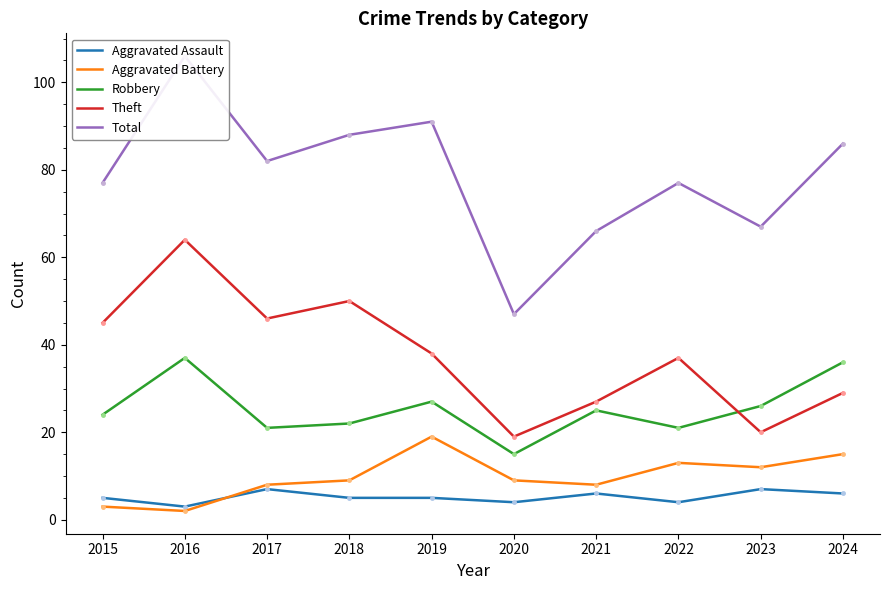

How many interior local peaks does the Aggravated Battery series have?

2